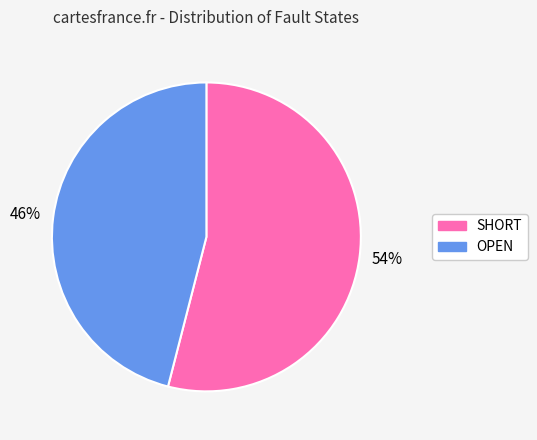

What is the ratio of the value at OPEN to the value at SHORT?

0.9